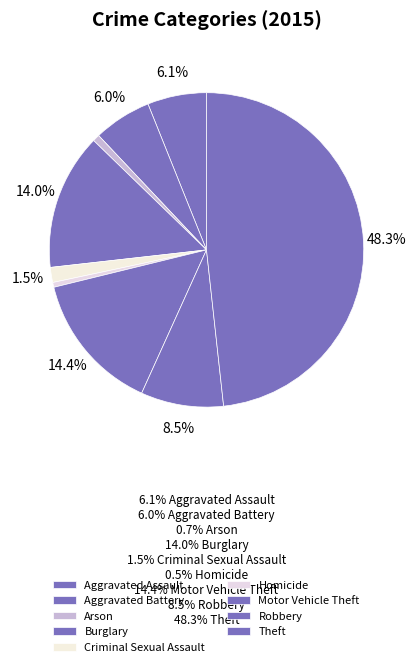

To the nearest percent, what is the combined percentage of Homicide and Criminal Sexual Assault?

2%